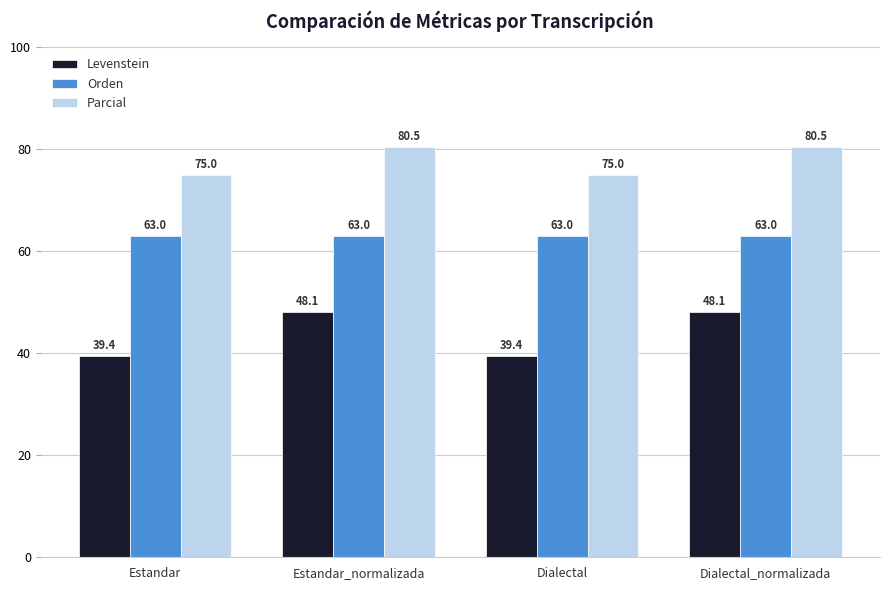

Between Dialectal and Dialectal_normalizada, which series saw the biggest shift?

Levenstein